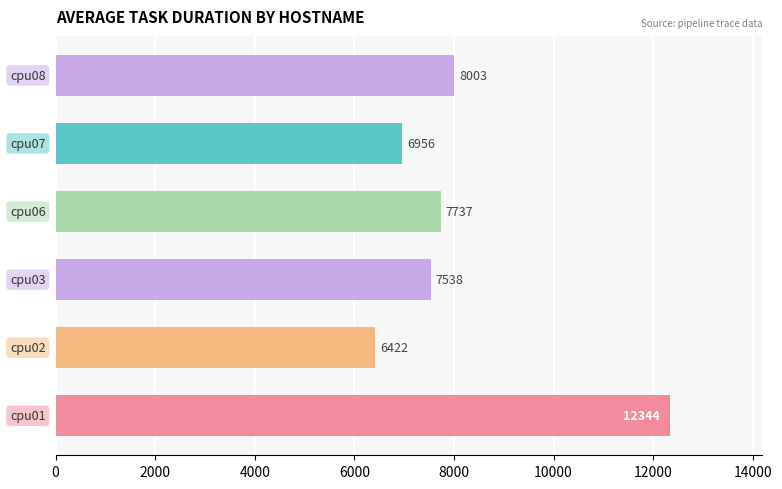

What is the difference between the maximum and minimum values?

5922